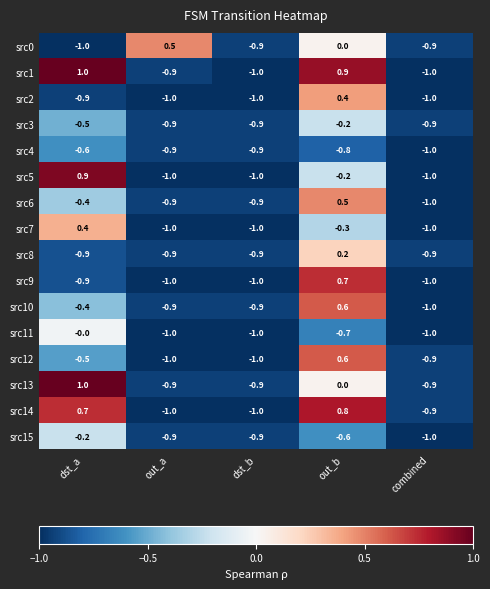

What is the average value of the src8 series?

-0.7